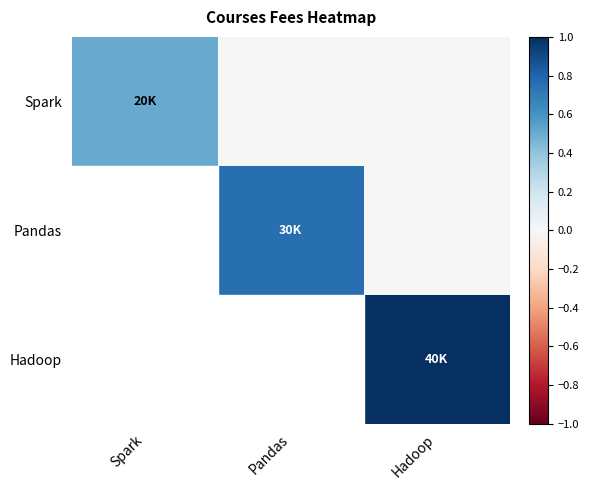

At which category does the chart reach its minimum across all series?

Pandas